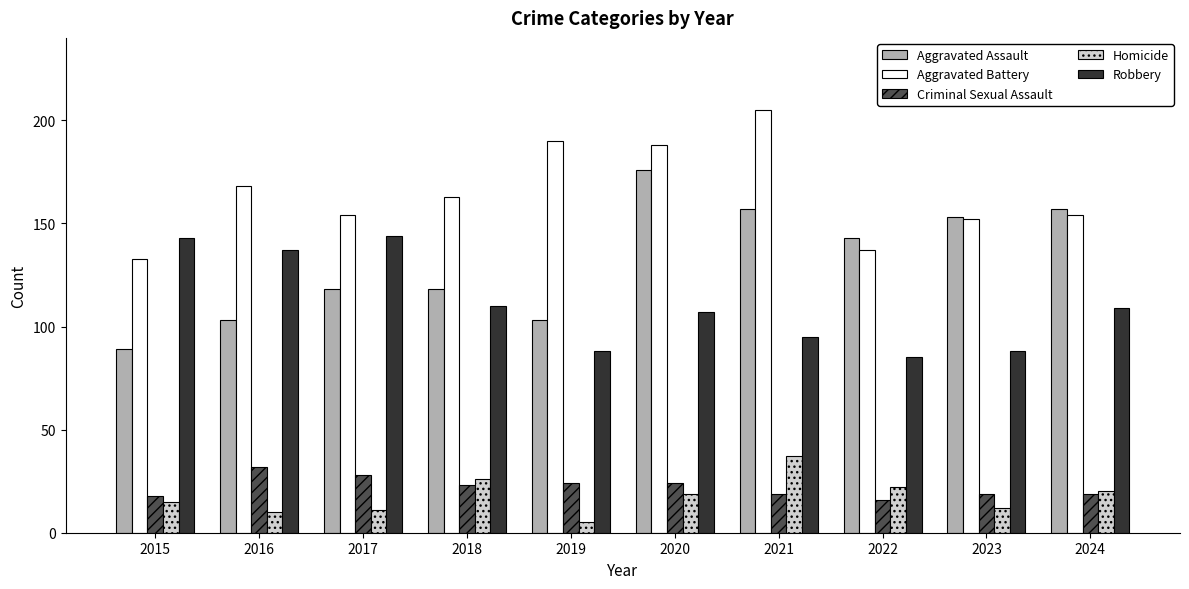

At 2017, list the series in order from smallest to largest.

Homicide, Criminal Sexual Assault, Aggravated Assault, Robbery, Aggravated Battery